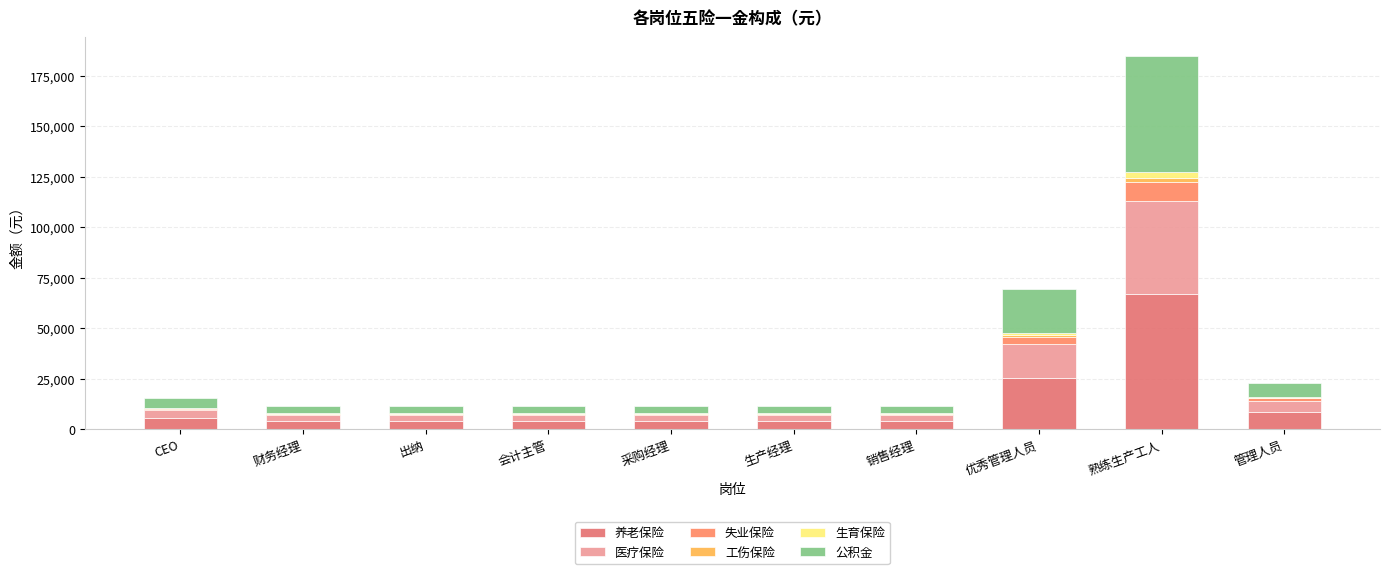

Does the chart contain stacked bars?

Yes